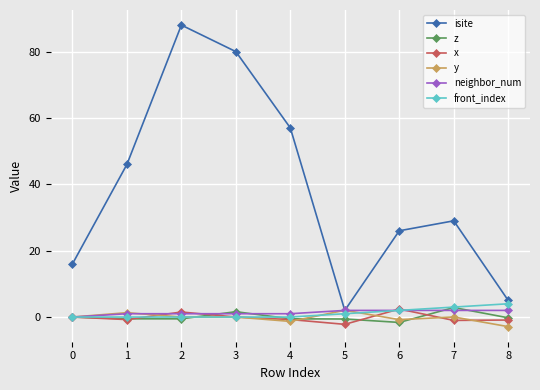

How many series are shown in this chart?

6